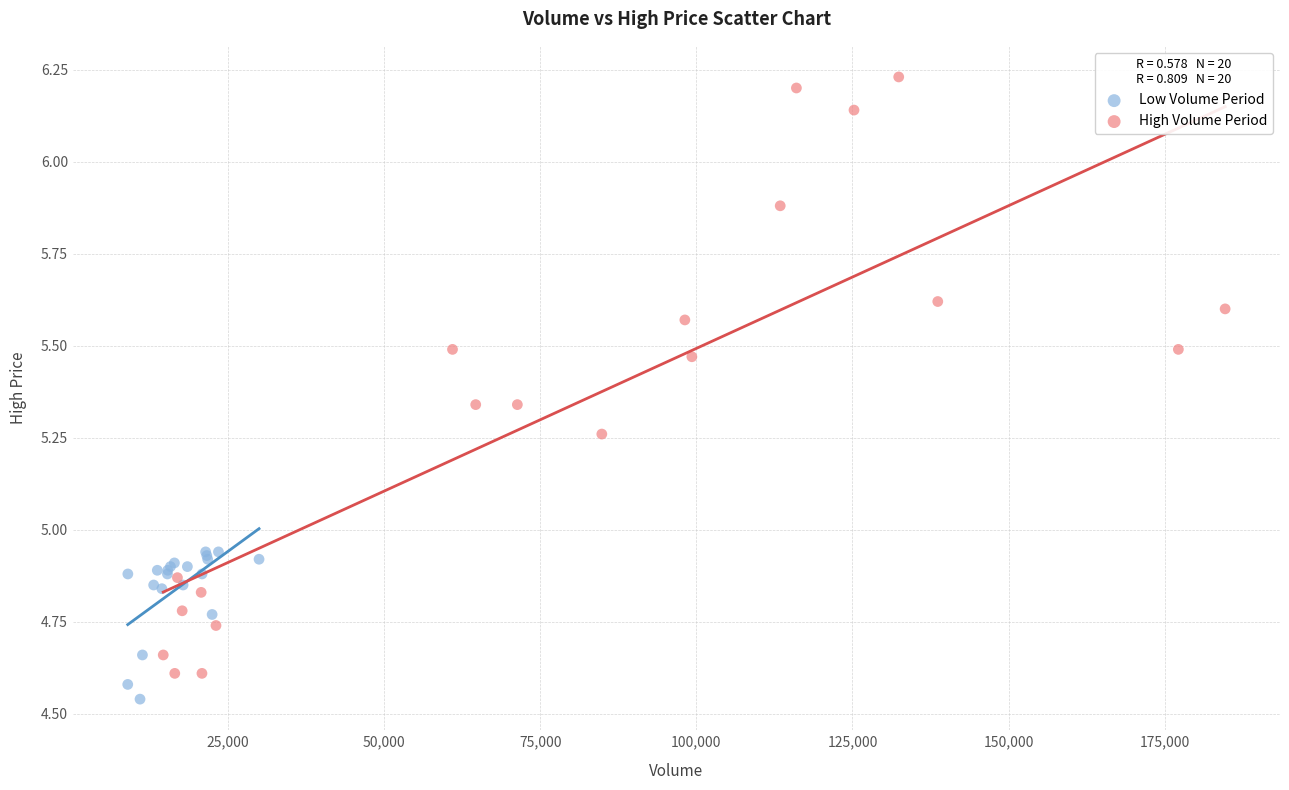

Which series has the widest spread of Y values?

High Volume Period